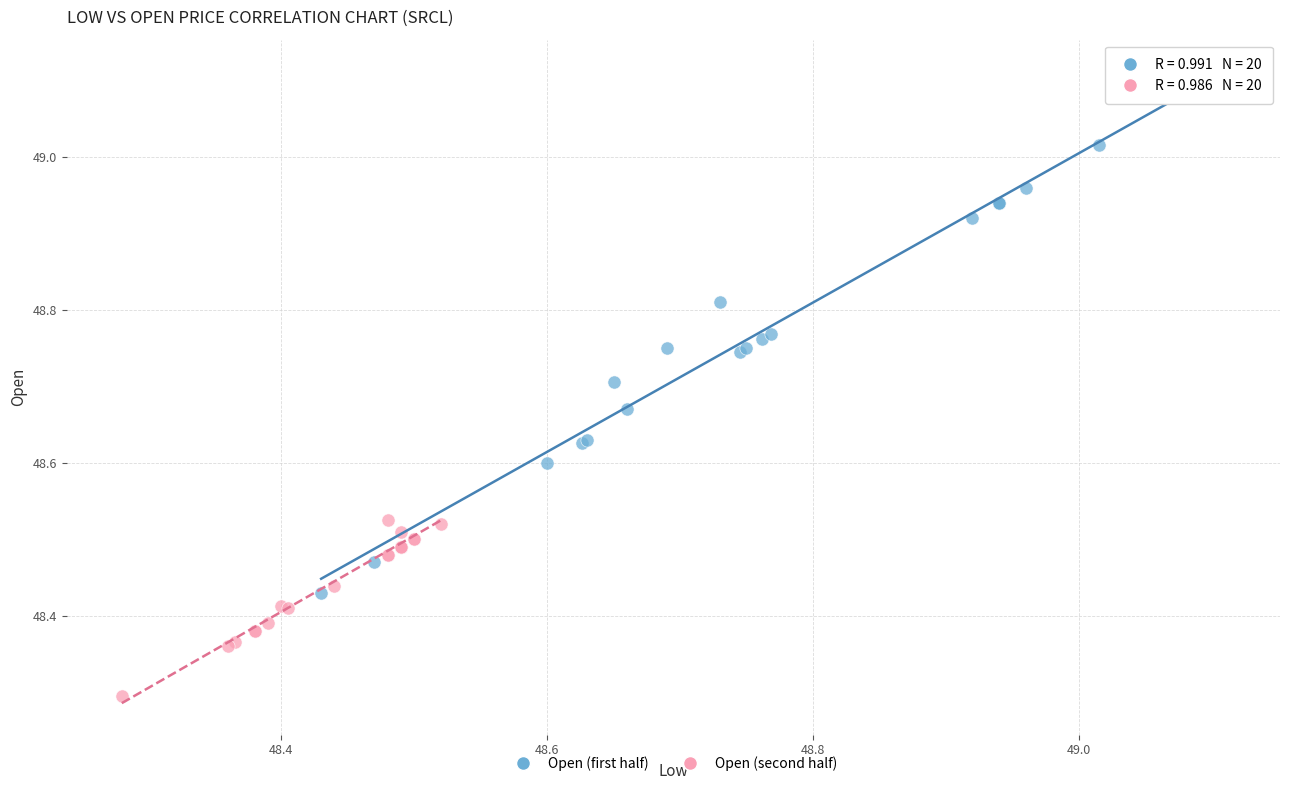

Which series contains the lowest Y value?

Open (second half)